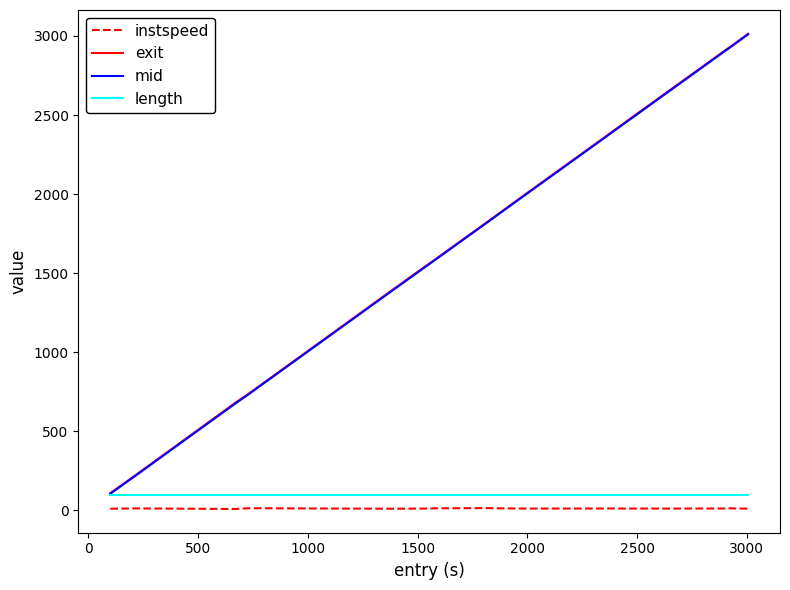

True or false: exit and instspeed intersect in this chart.

False